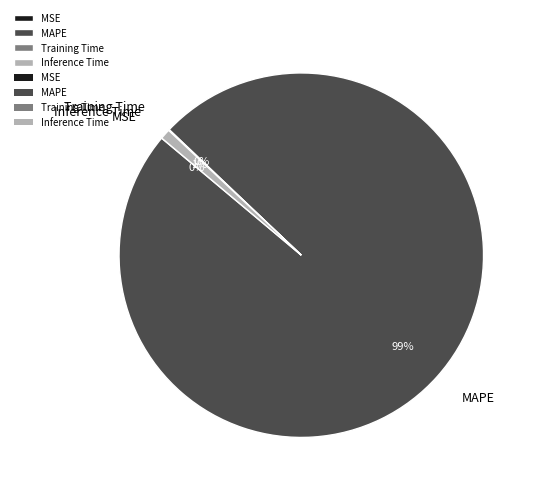

To the nearest percent, what is the average slice percentage?

25%